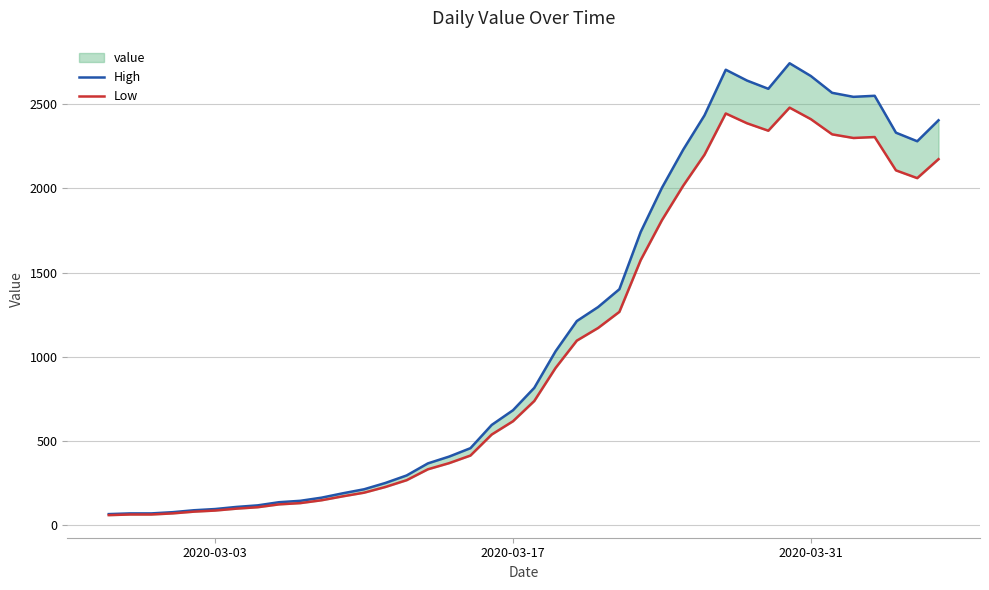

Reading left to right, extract all data points from this chart.

High: 63.4	67.6	67.6	74.9	86.3	93.6	106.1	115.4	134.2	142.5	161.2	187.2	211.1	248.6	293.3	365.0	405.6	455.5	593.8	681.2	814.3	1031.7	1211.6	1294.8	1400.9	1741.0	2004.1	2230.8	2434.6	2706.1	2641.6	2592.7	2744.6	2668.6	2568.8	2544.9	2551.1	2331.7	2280.7	2405.5
Low: 57.3	61.1	61.1	67.7	78.0	84.6	95.9	104.3	121.3	128.8	145.7	169.2	190.8	224.7	265.1	329.9	366.6	411.7	536.7	615.7	736.0	932.5	1095.1	1170.3	1266.2	1573.6	1811.4	2016.3	2200.5	2445.9	2387.6	2343.4	2480.7	2412.0	2321.8	2300.2	2305.8	2107.5	2061.4	2174.2